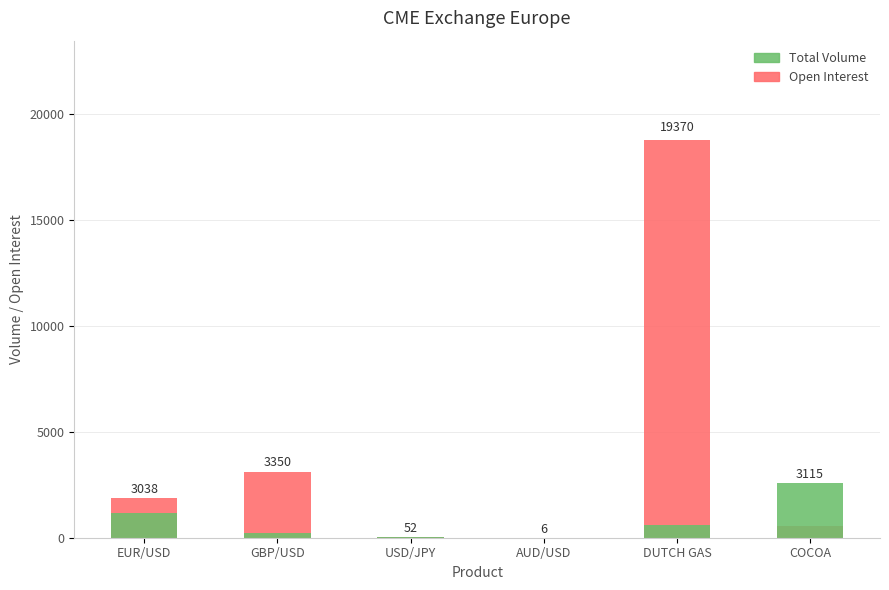

What value does the Total Volume series have at EUR/USD, to the nearest 100?

1200